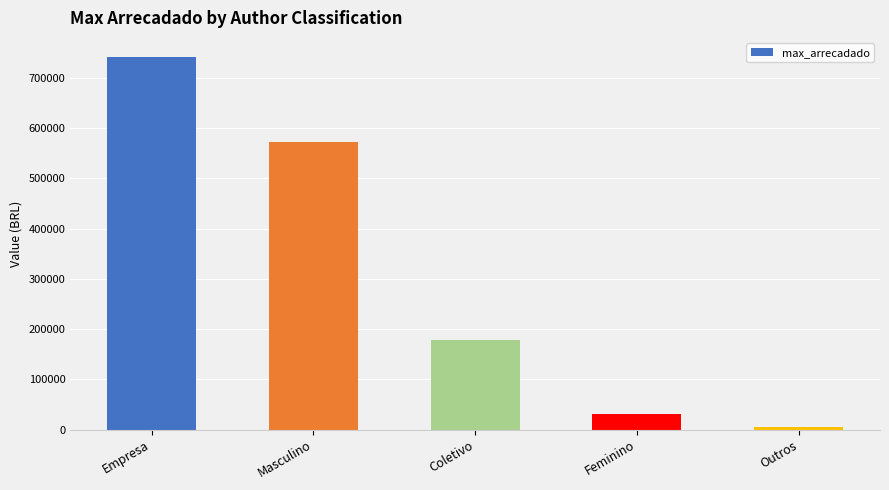

Are the bars grouped side by side (vs. stacked)?

No